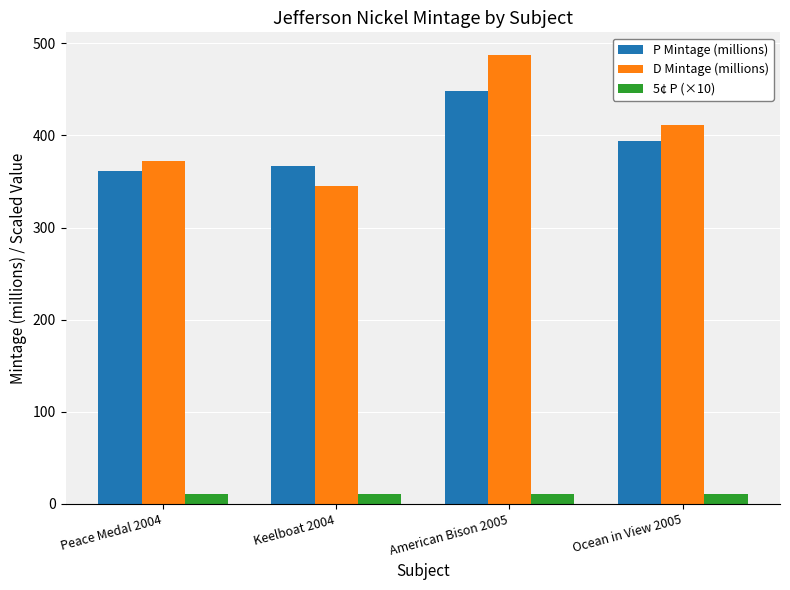

Is the value of D Mintage (millions) at Peace Medal 2004 greater than the value of P Mintage (millions) at American Bison 2005?

No